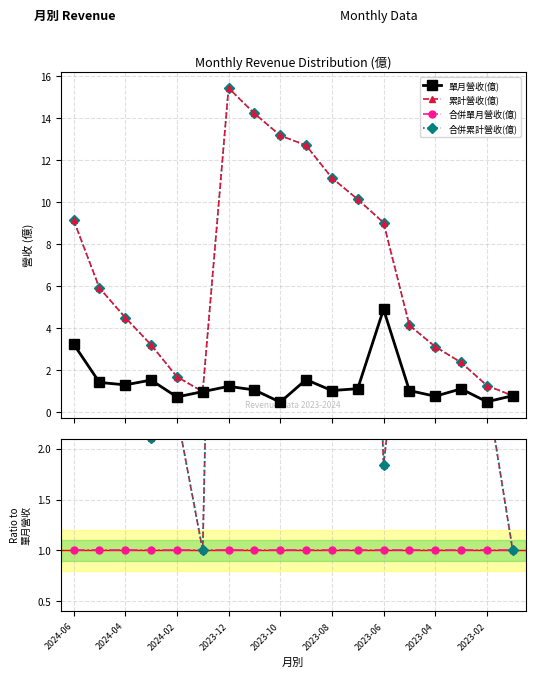

How many series are shown in this chart?

4